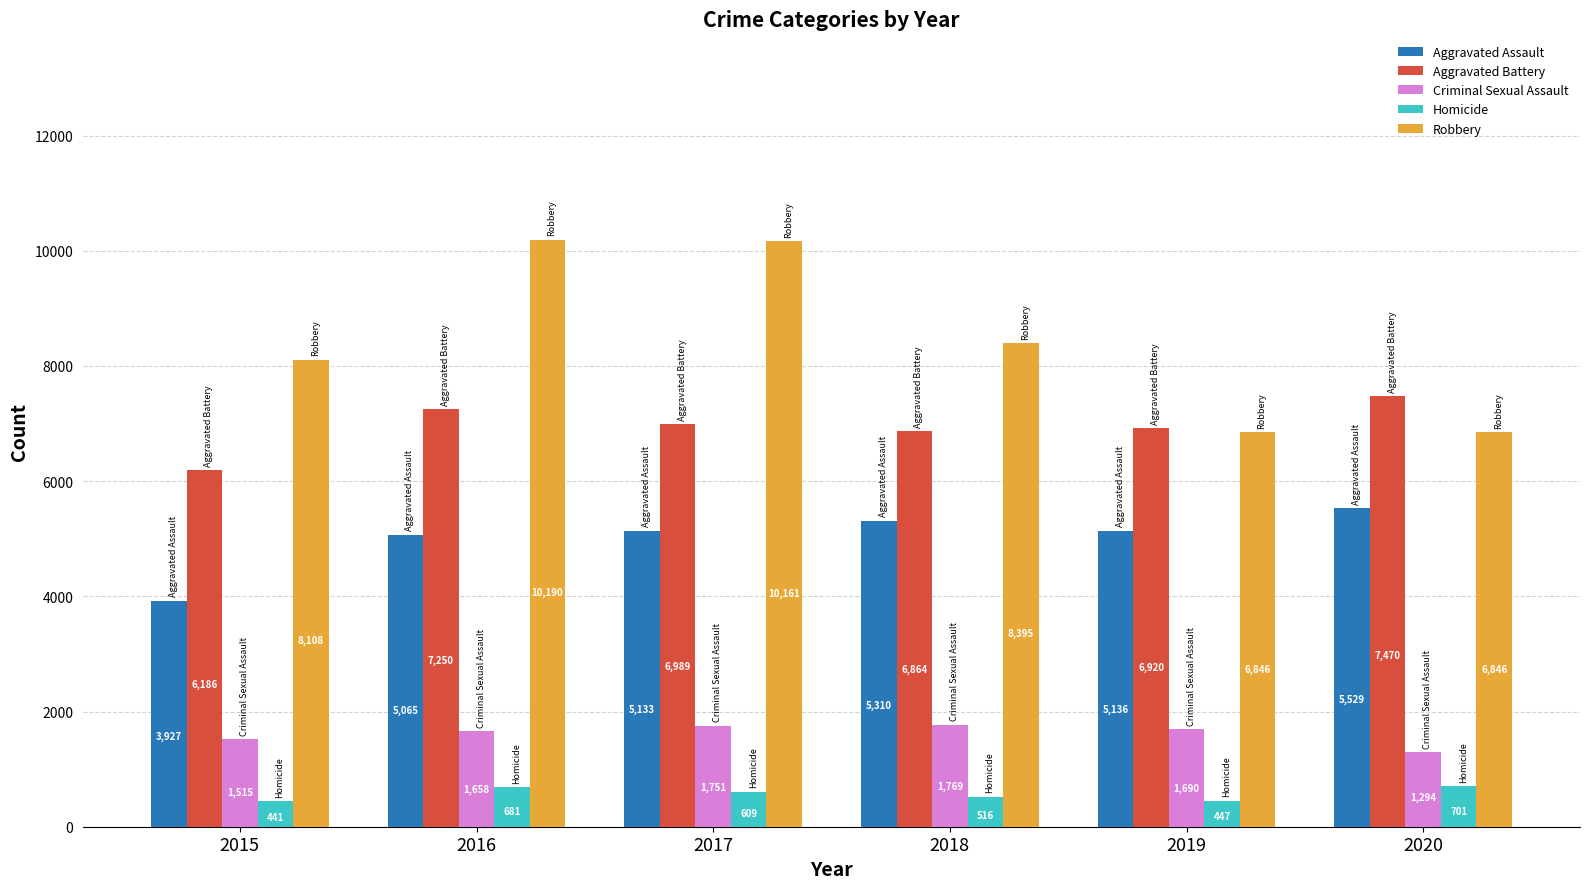

At 2017, list the series in order from largest to smallest.

Robbery, Aggravated Battery, Aggravated Assault, Criminal Sexual Assault, Homicide